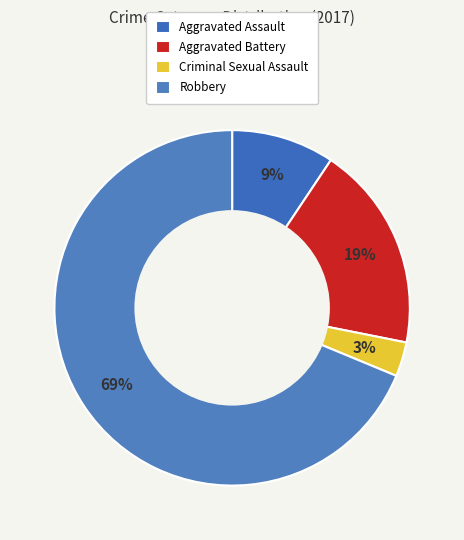

To the nearest percent, what percentage of the pie is Aggravated Assault?

9%